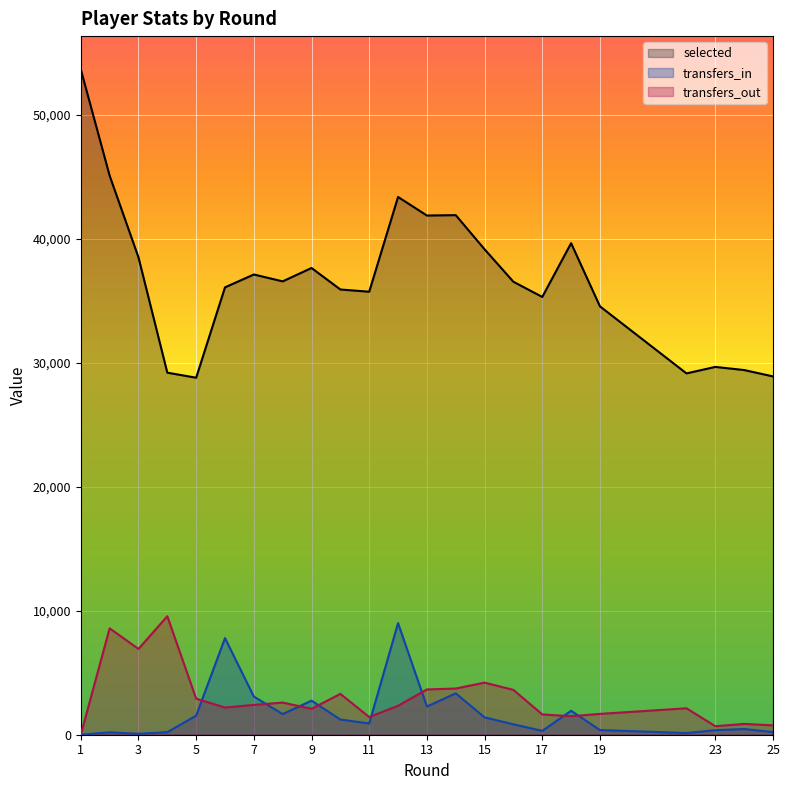

At 6, list the series in order from smallest to largest.

transfers_out, transfers_in, selected